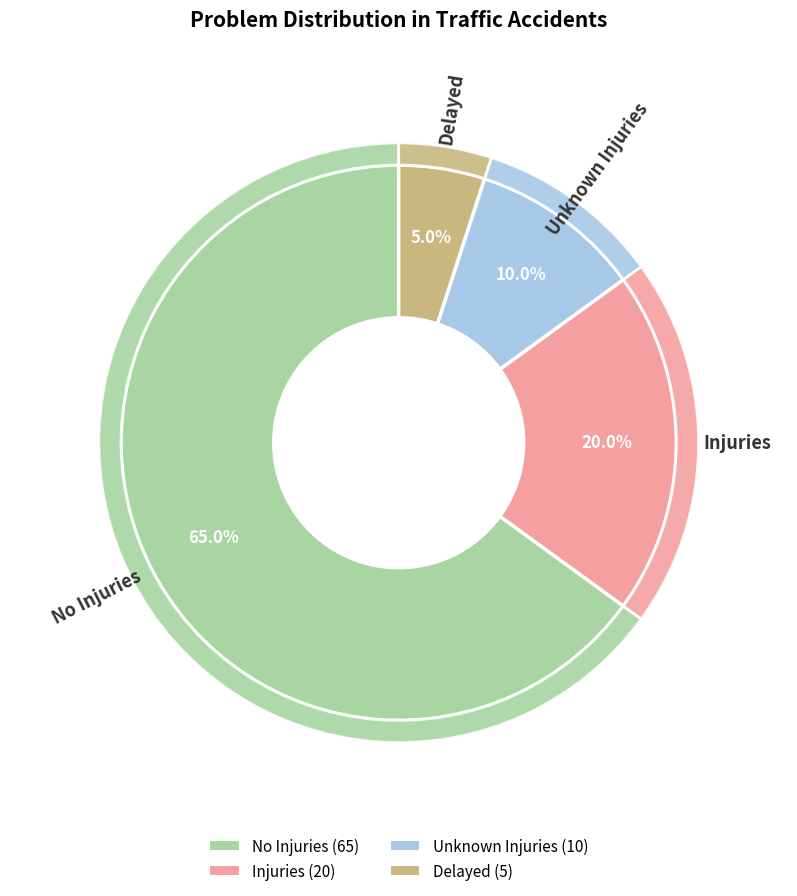

Which slice is the largest?

No Injuries